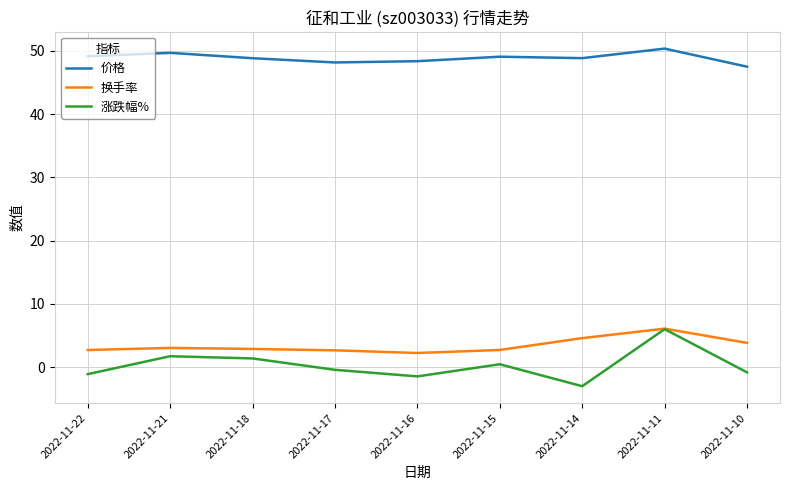

True or false: 换手率 and 价格 cross at least once.

False